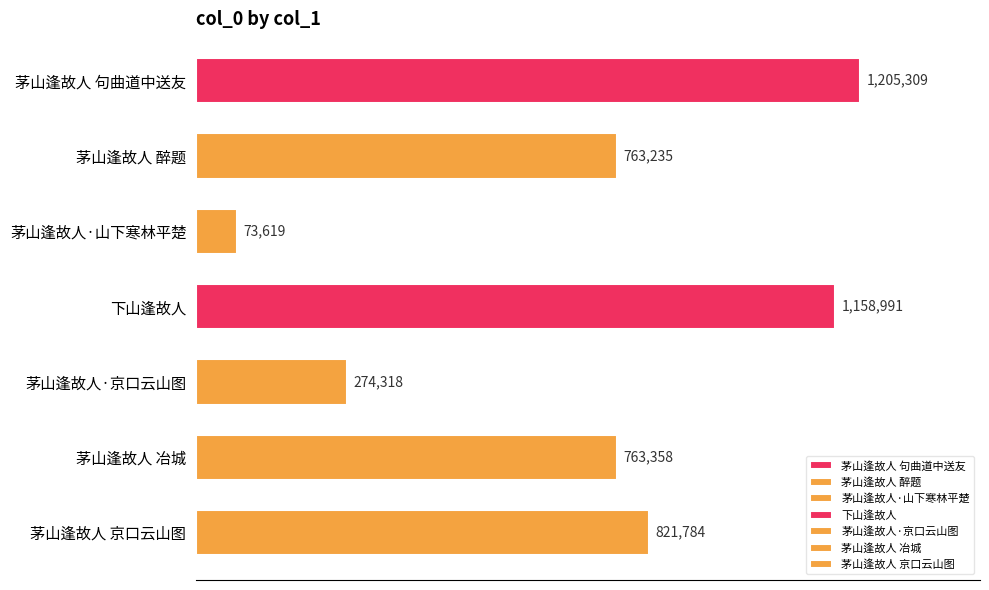

Does the chart contain any negative values?

No